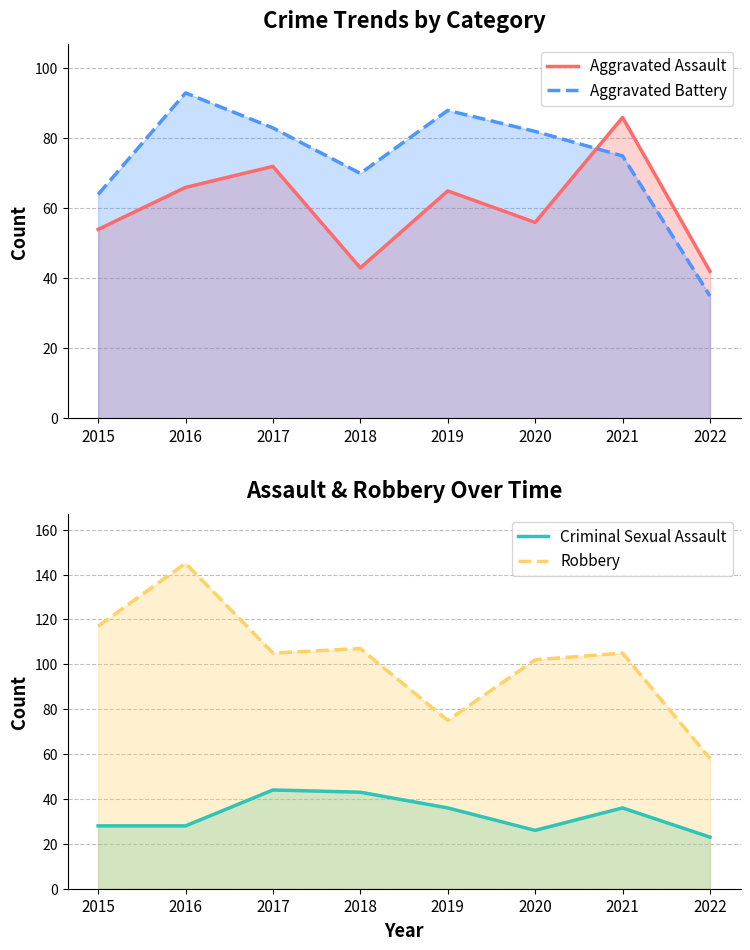

The value of Criminal Sexual Assault at 2015 is 28. True or false?

True